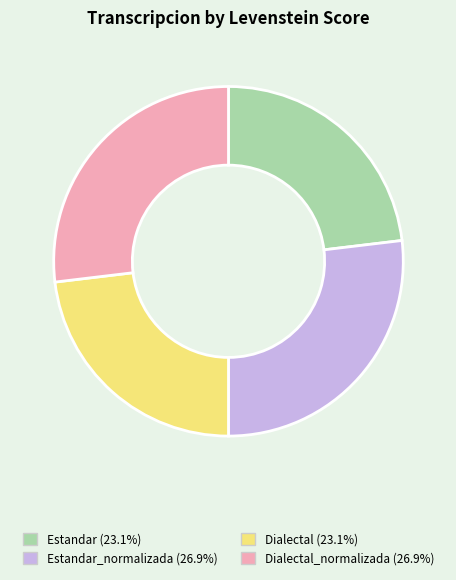

Does any single category account for the majority?

No